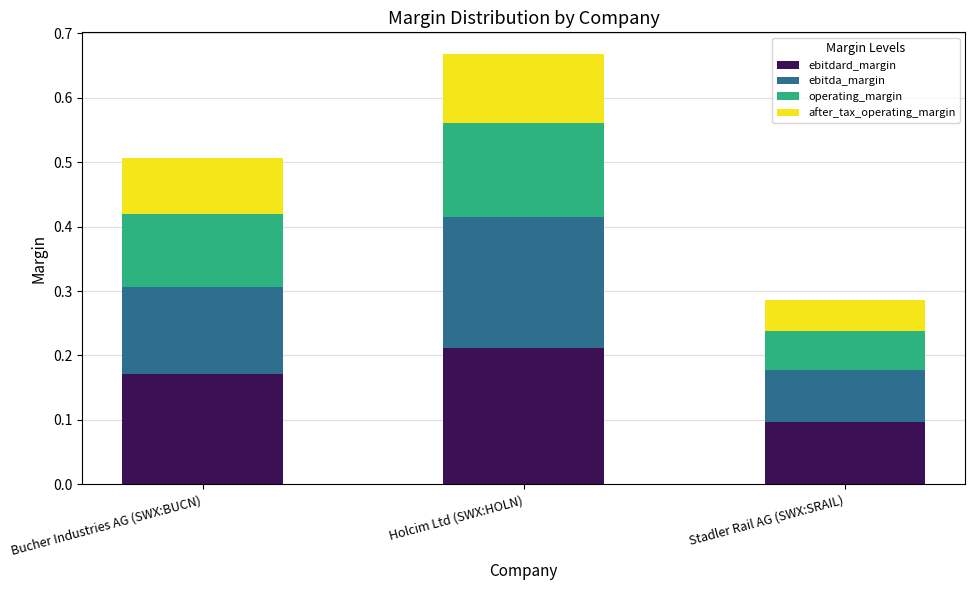

True or false: ebitdard_margin has a value of 0.2 at Bucher Industries AG (SWX:BUCN).

True